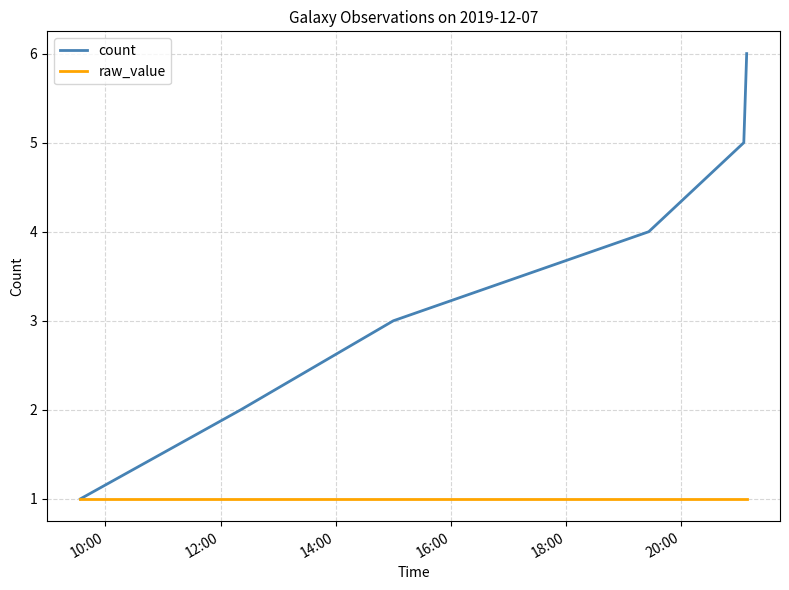

Does the chart display data point markers on the line(s)?

No